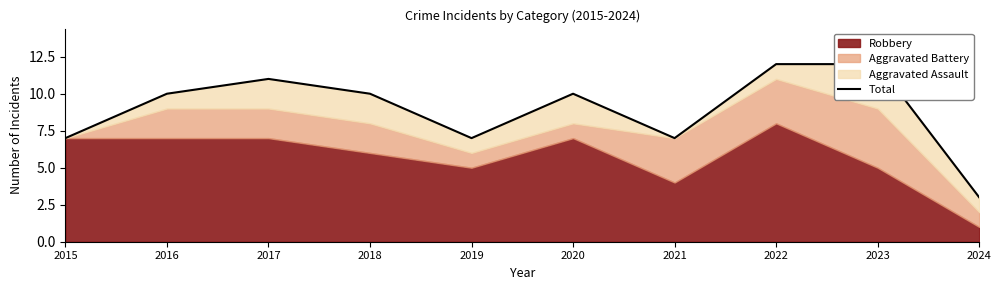

The chart shows a value of 7 at 2019. True or false?

True